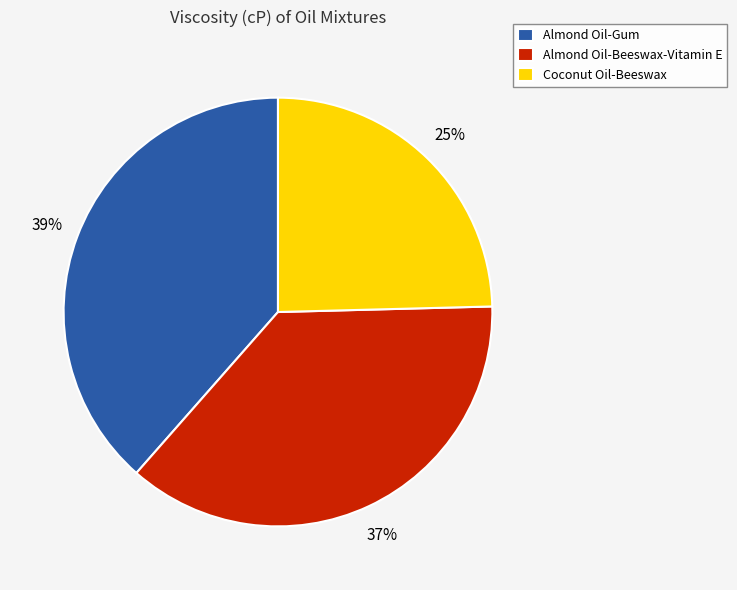

To the nearest percent, what percentage of the pie is Almond Oil-Gum?

39%